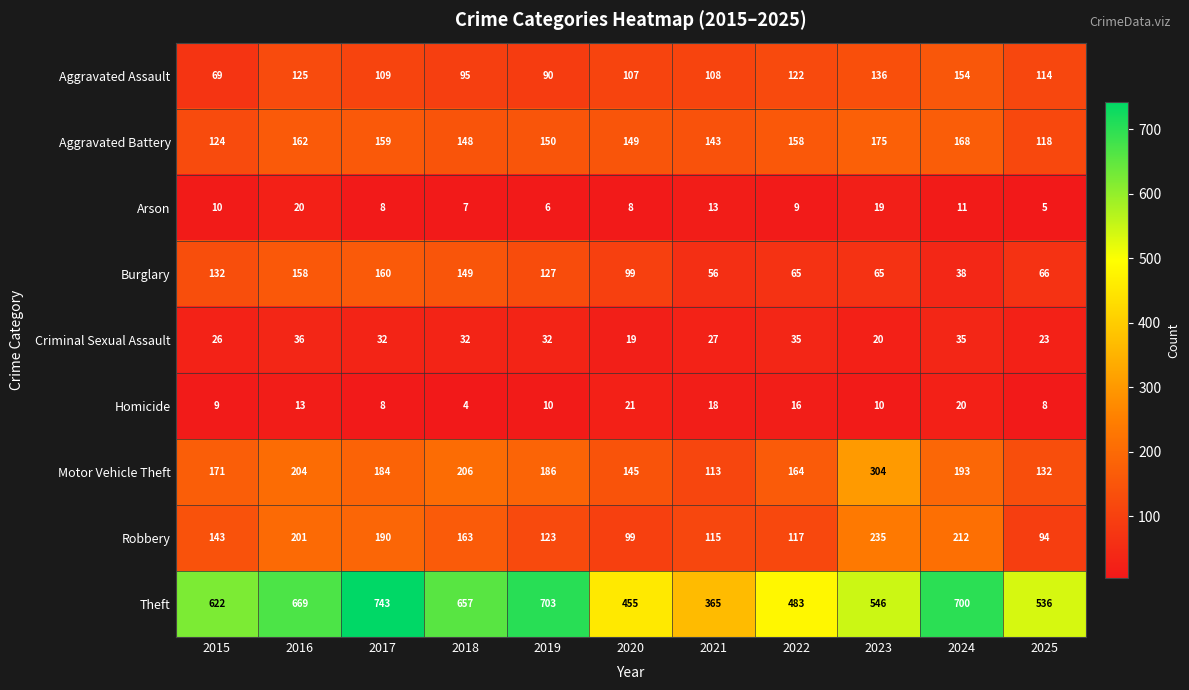

What is the minimum value for Homicide?

4